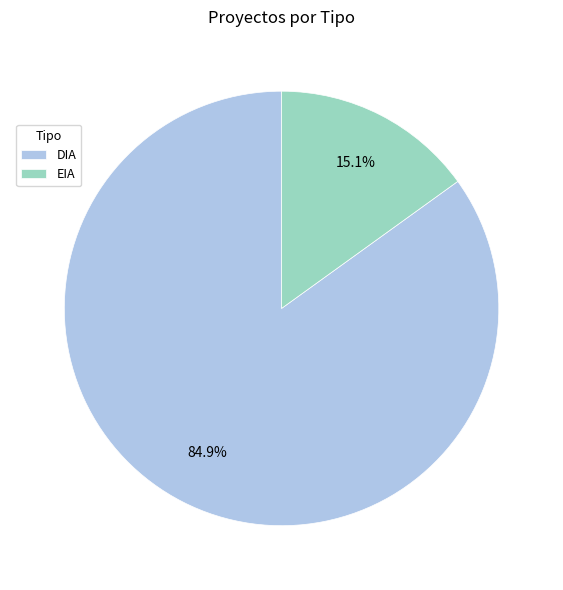

Count the number of slices in the pie.

2